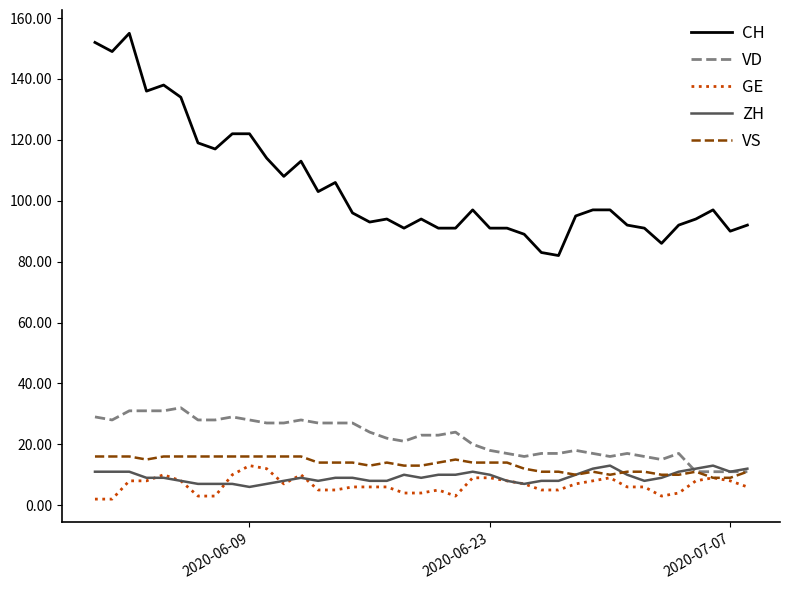

Which series has the largest total across all categories?

CH